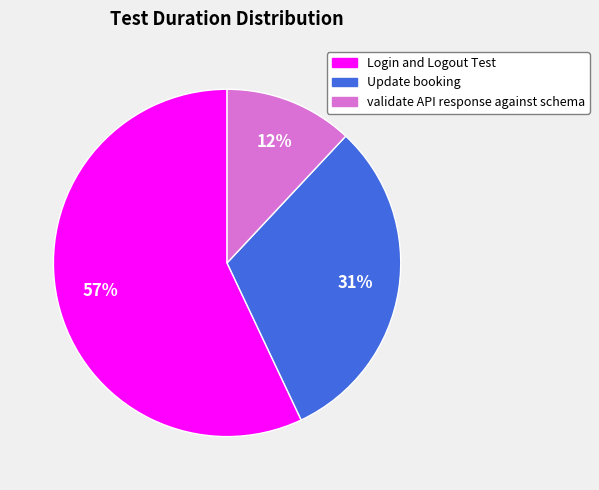

Which category has the biggest portion of the pie?

Login and Logout Test